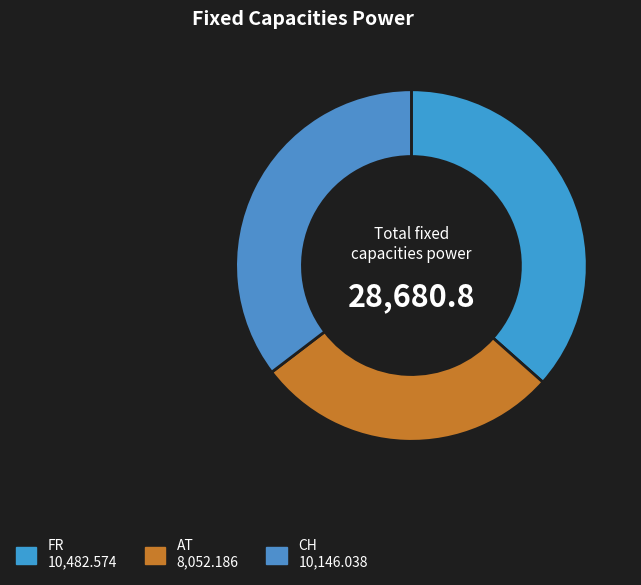

What percentage is the CH slice, to the nearest percent?

35%